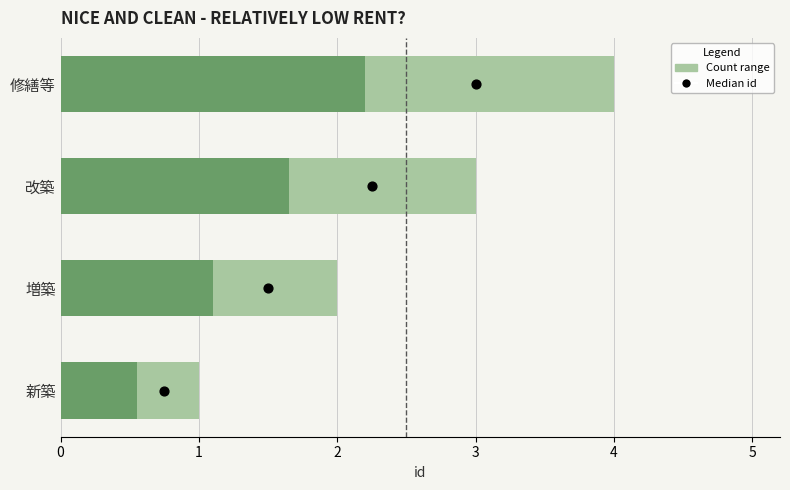

Approximately how many times larger is the value at 修繕等 compared to 増築?

2.0